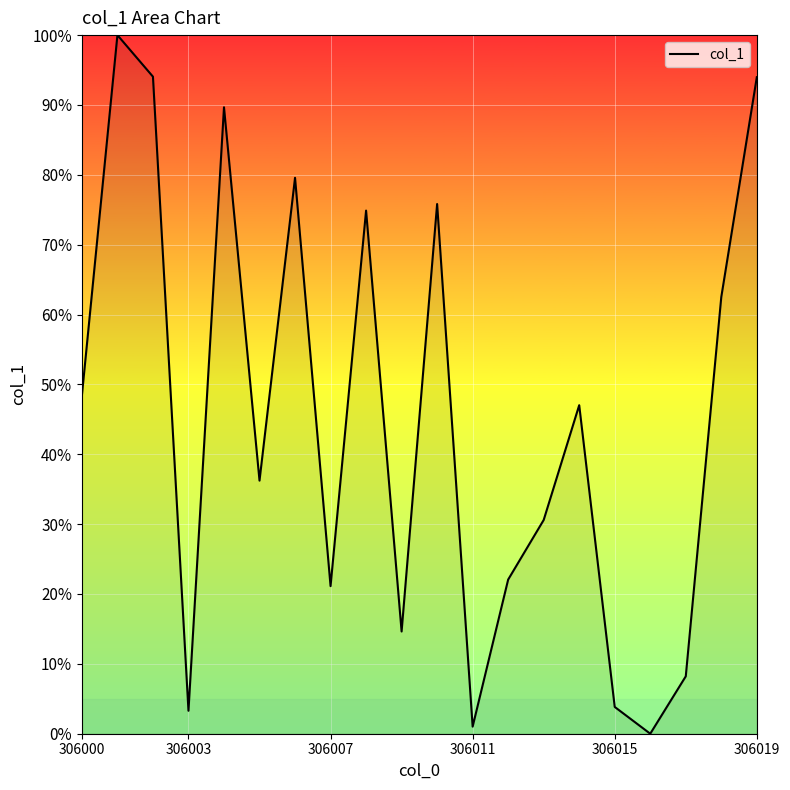

What is the maximum value shown in the chart?

100.0